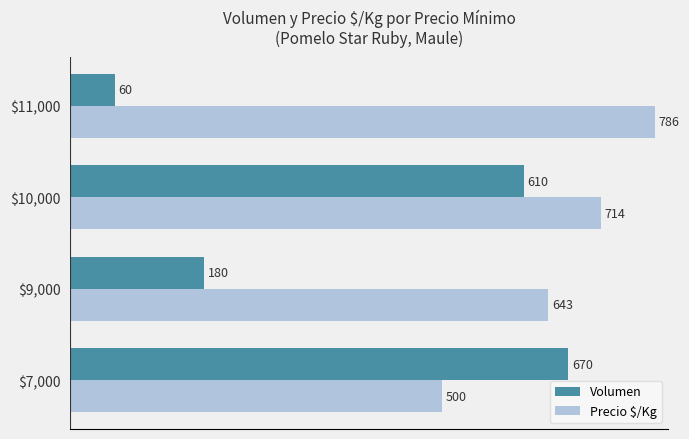

Count the number of data series in this chart.

2